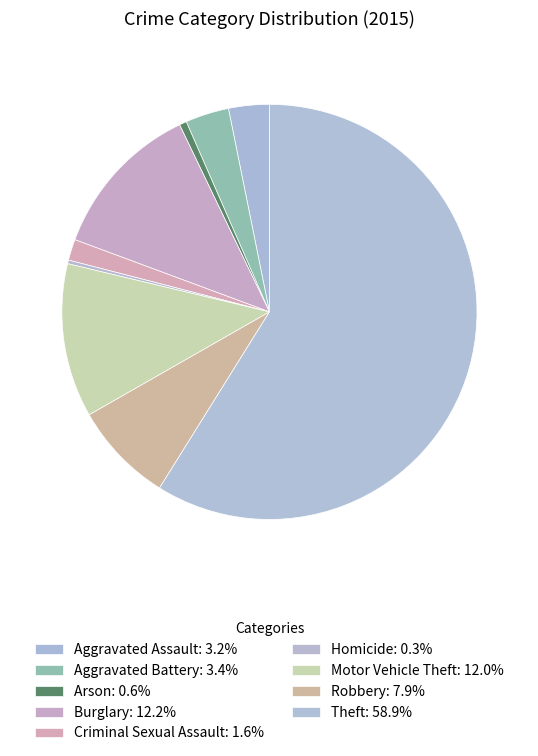

How many segments does this pie chart have?

9